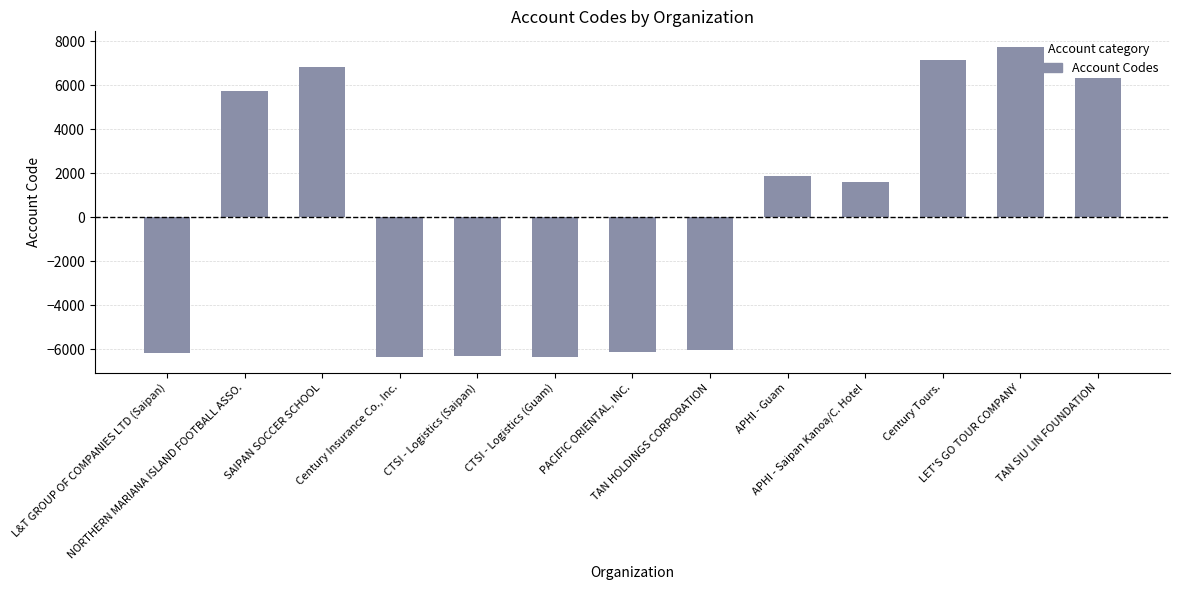

What is the minimum value shown in the chart?

-6349.9